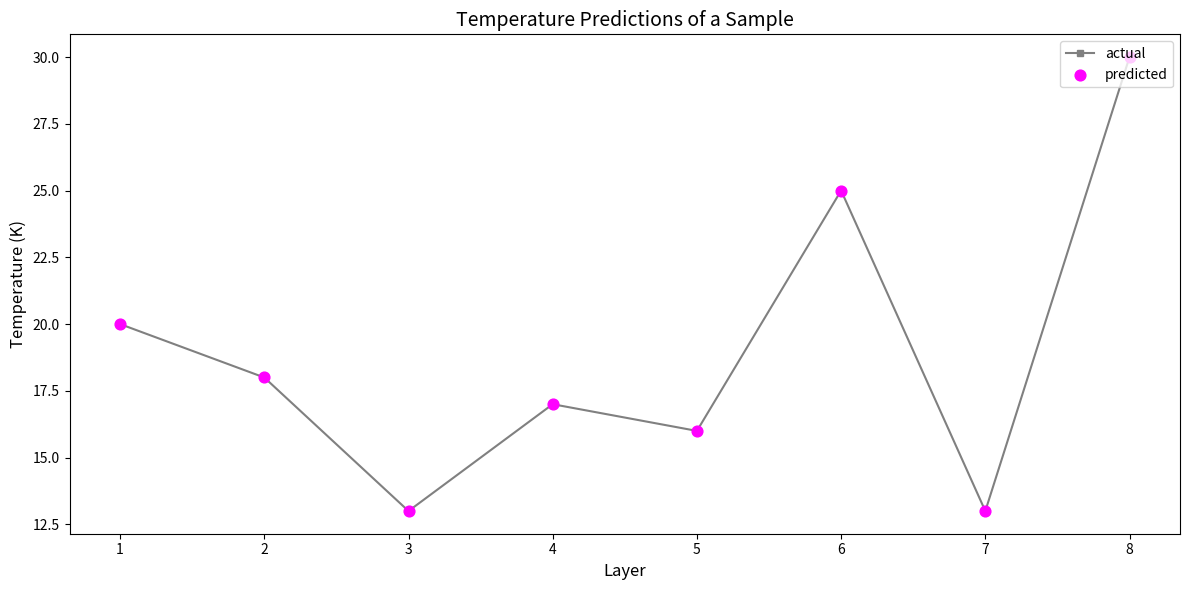

What is the change in value from 4 to 6?

+8